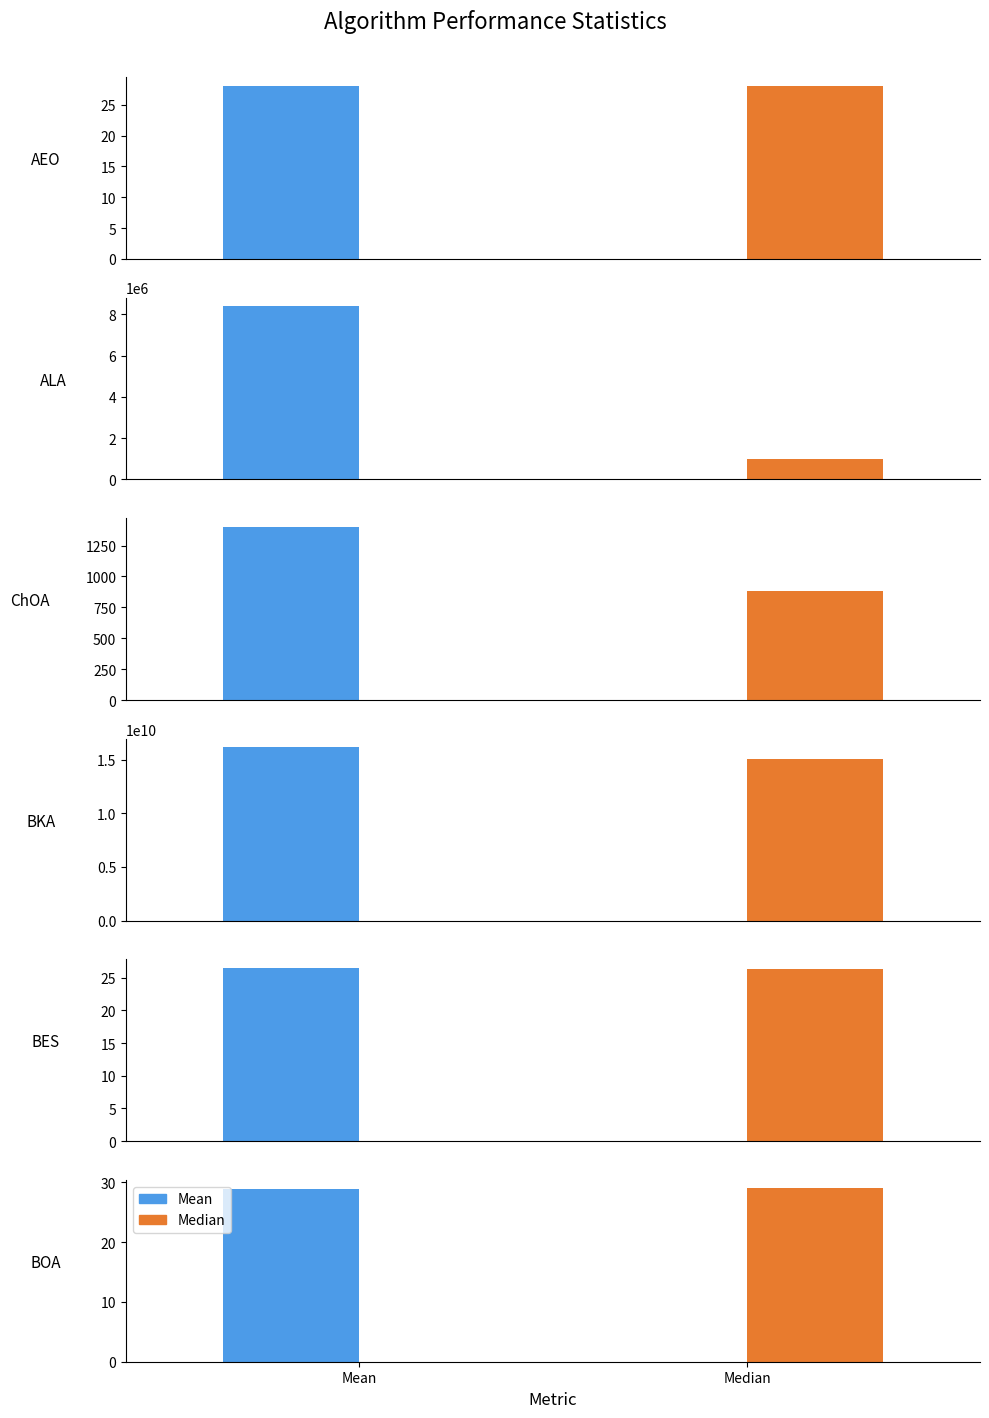

What is the highest value of the Median series?

15039749792.9